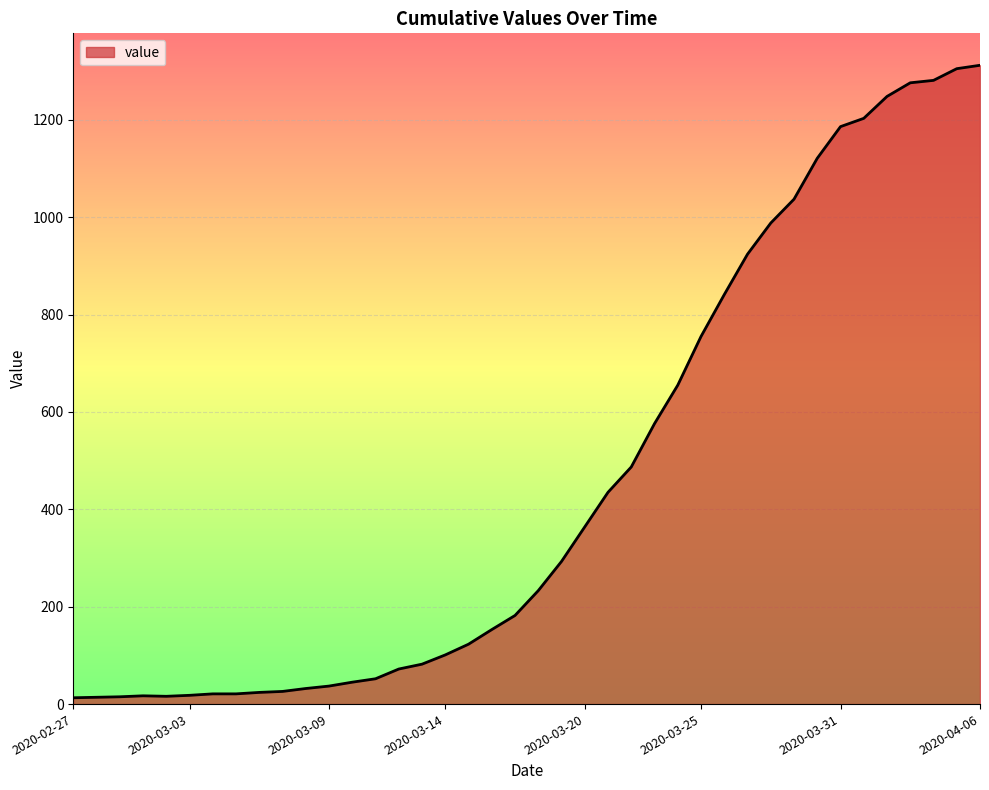

What is the maximum value shown in the chart?

1312